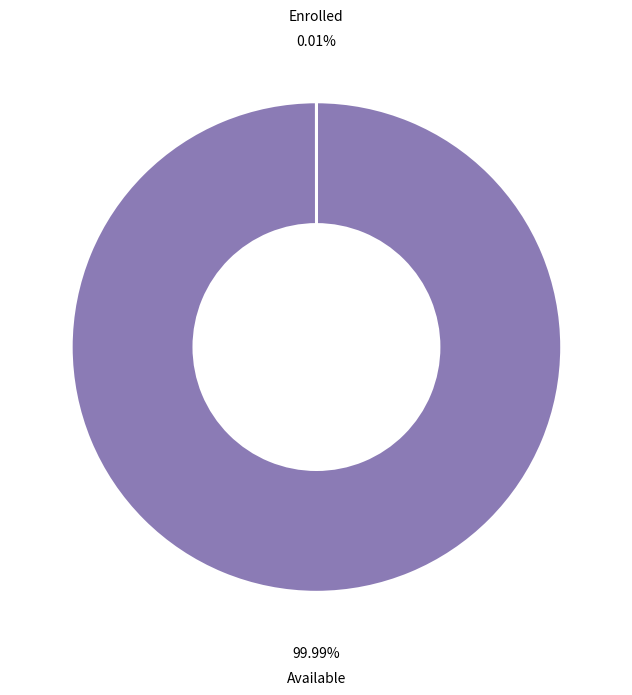

Is there a majority slice in this chart?

Yes